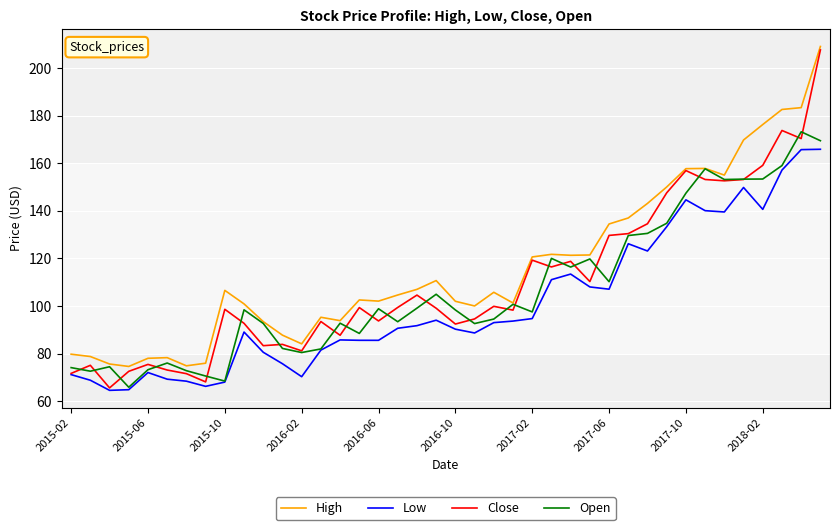

What is the greatest value displayed?

209.1